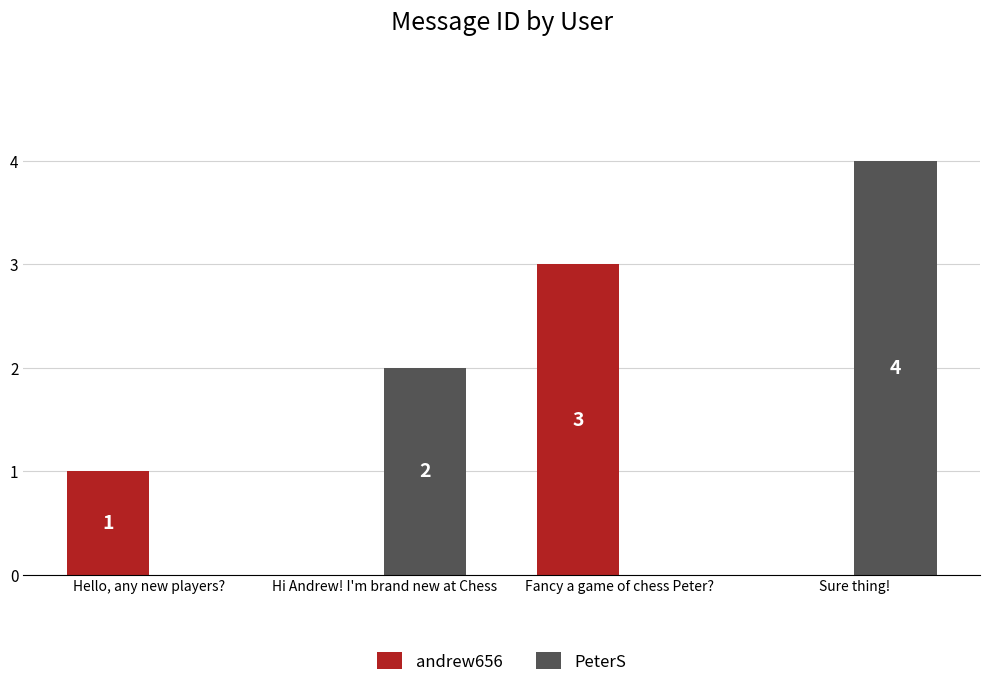

What is the total value across all series at Fancy a game of chess Peter??

3